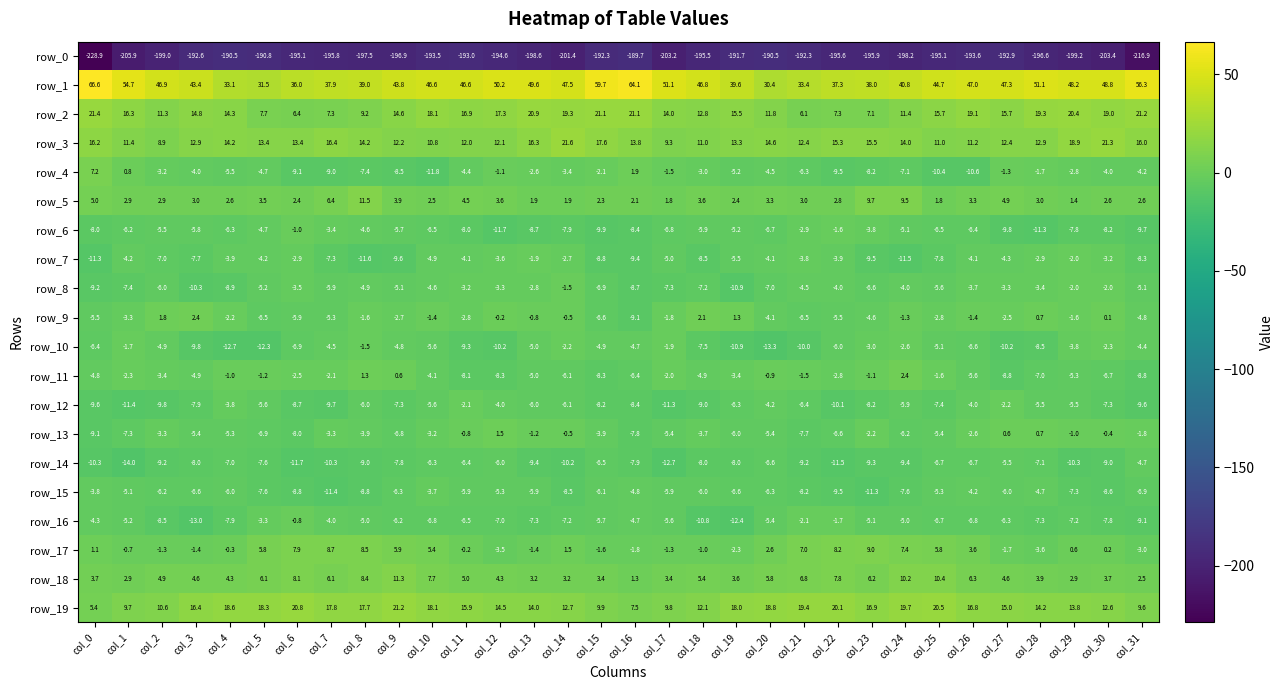

Rank the series at col_7 from lowest to highest value.

row_0, row_15, row_14, row_12, row_4, row_7, row_8, row_9, row_10, row_16, row_6, row_13, row_11, row_18, row_5, row_2, row_17, row_3, row_19, row_1